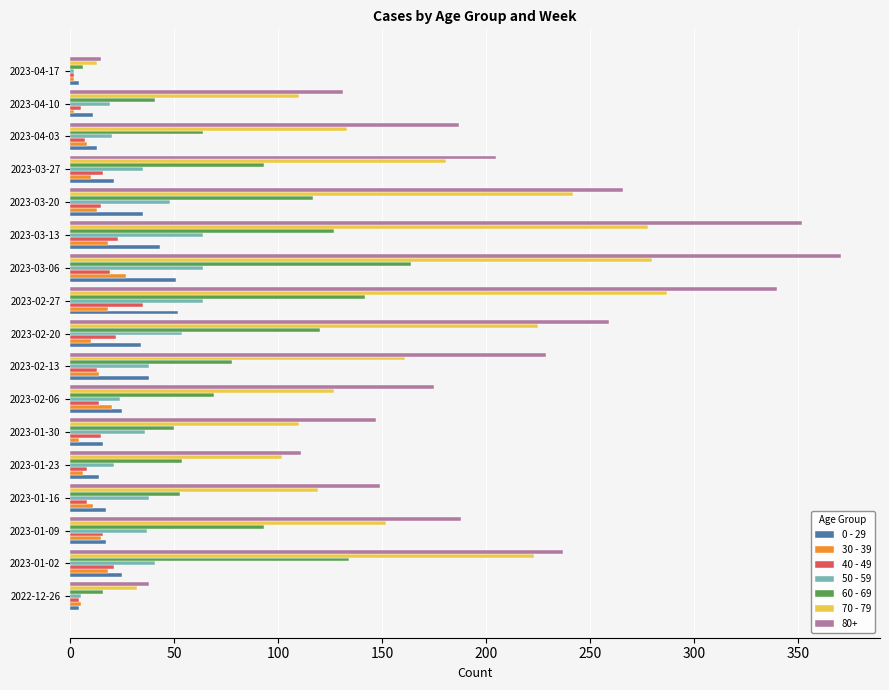

At which category does the chart reach its peak across all series?

2023-03-06